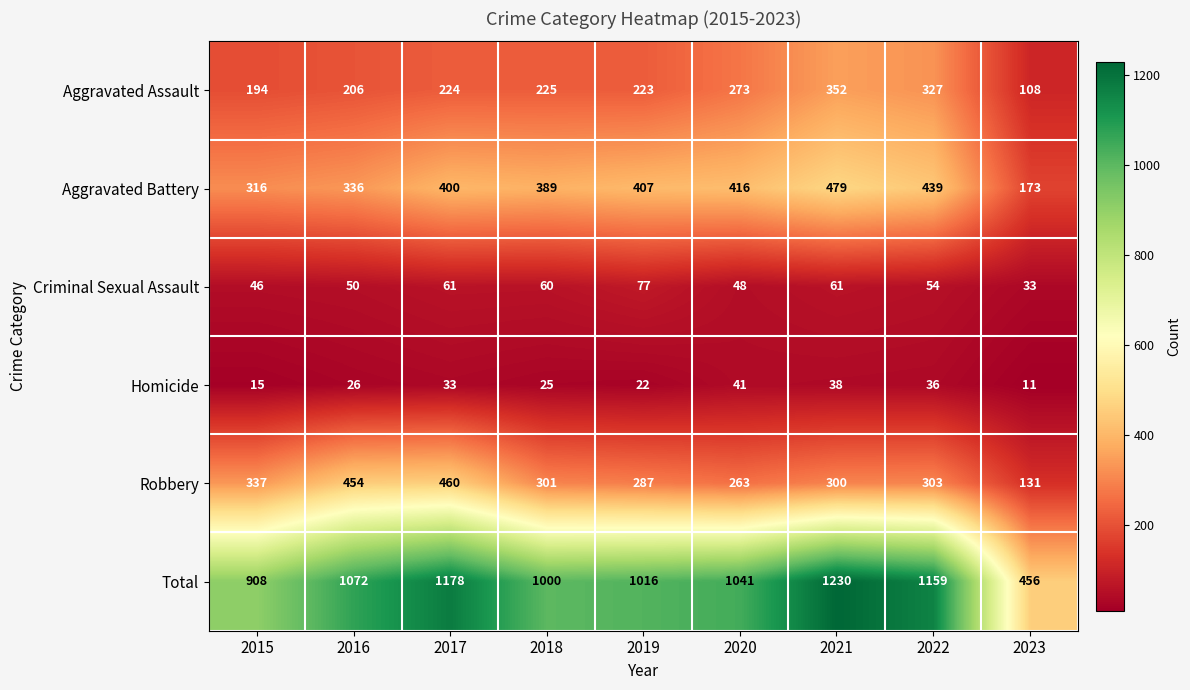

Which category has the lowest value in the Robbery series?

2023